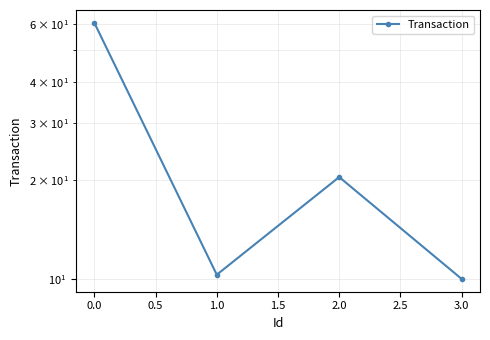

What is the maximum value shown in the chart?

60.5